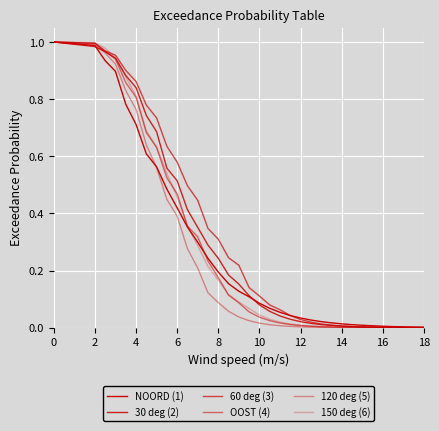

How many lines are shown in the chart?

6